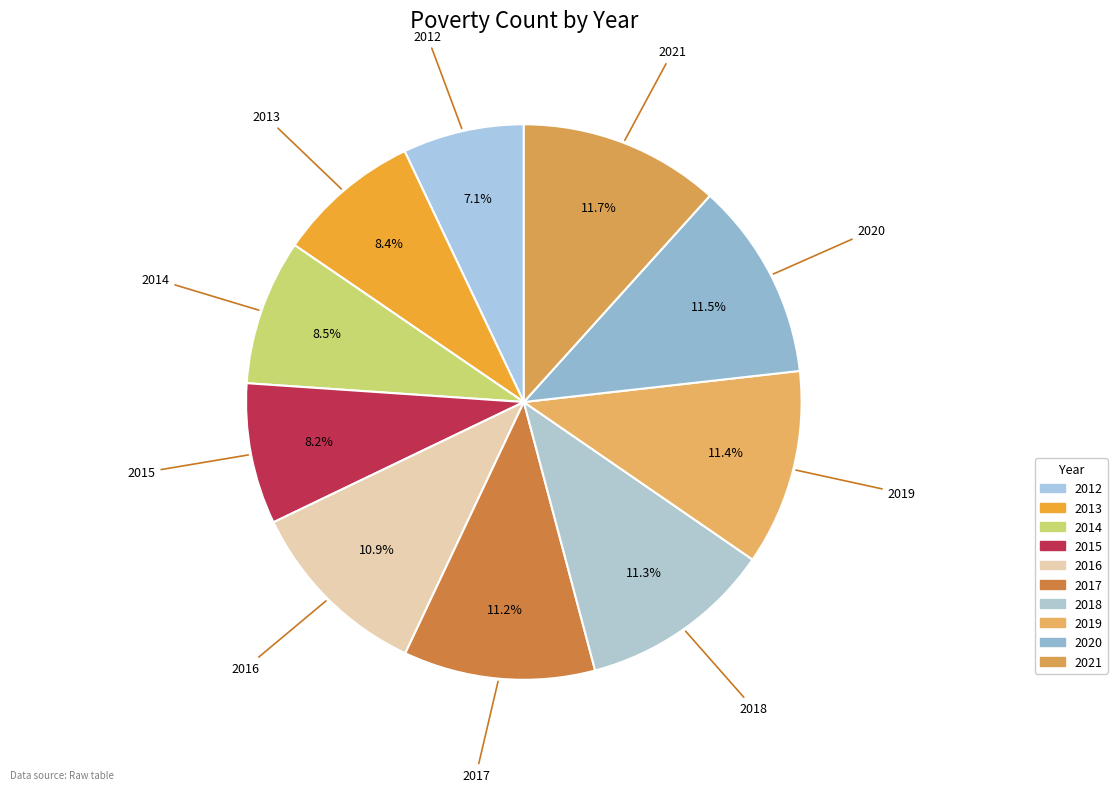

To the nearest percent, what is the combined percentage of 2012 and 2020?

19%